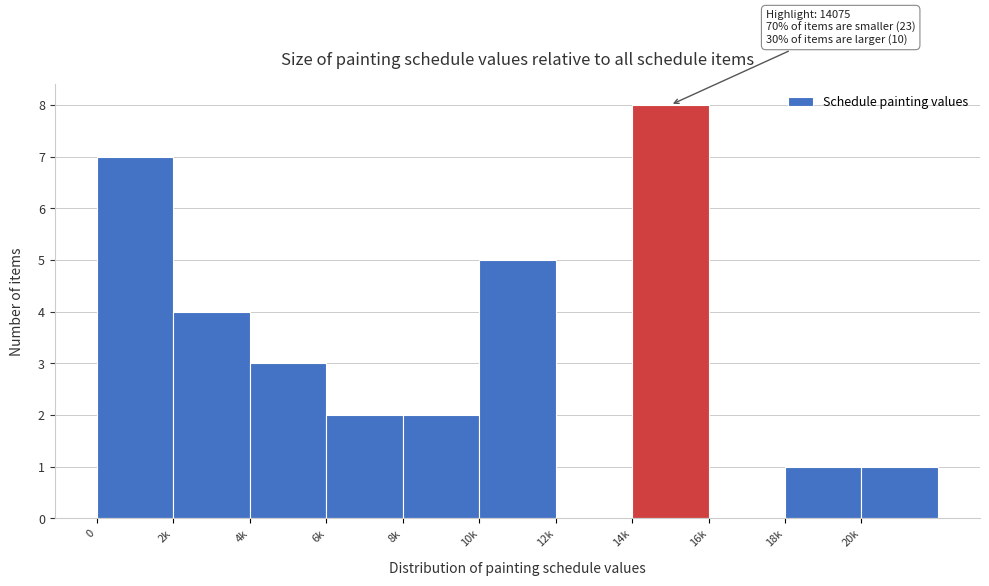

Reading left to right, what are all the values shown in this chart?

0=7	2k=4	4k=3	6k=2	8k=2	10k=5	12k=0	14k=8	16k=0	18k=1	20k=1